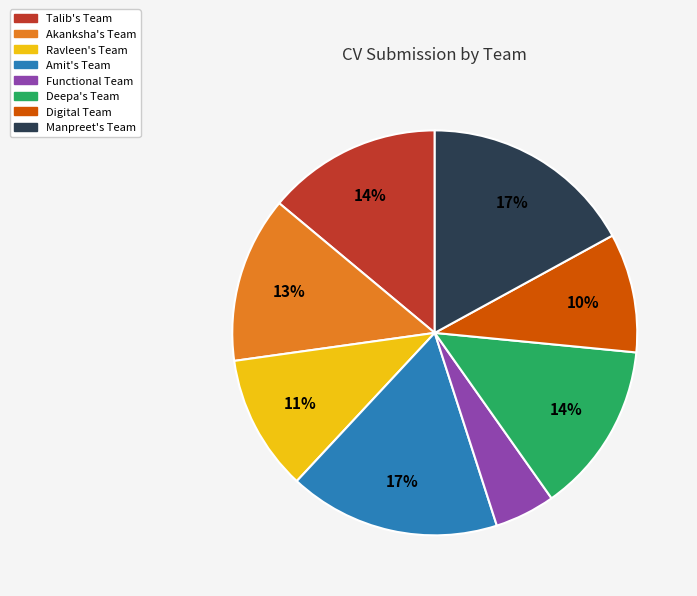

To the nearest percent, what is the difference between the Functional Team and Talib's Team slice percentages?

9%